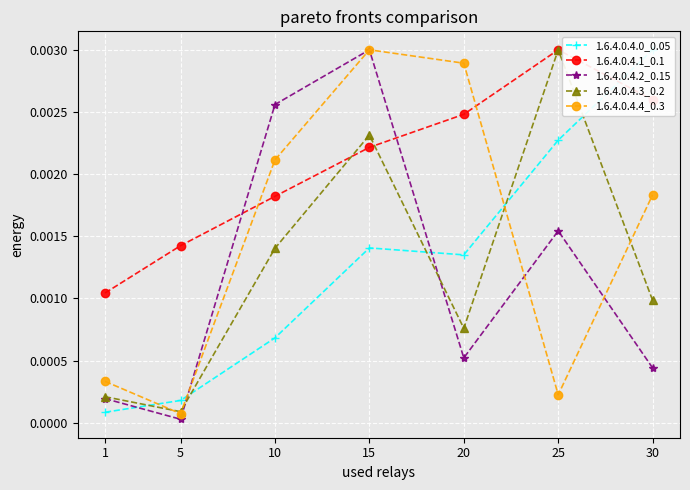

True or false: 1.6.4.0.4.3_0.2 has more than 1 interior local peaks.

True